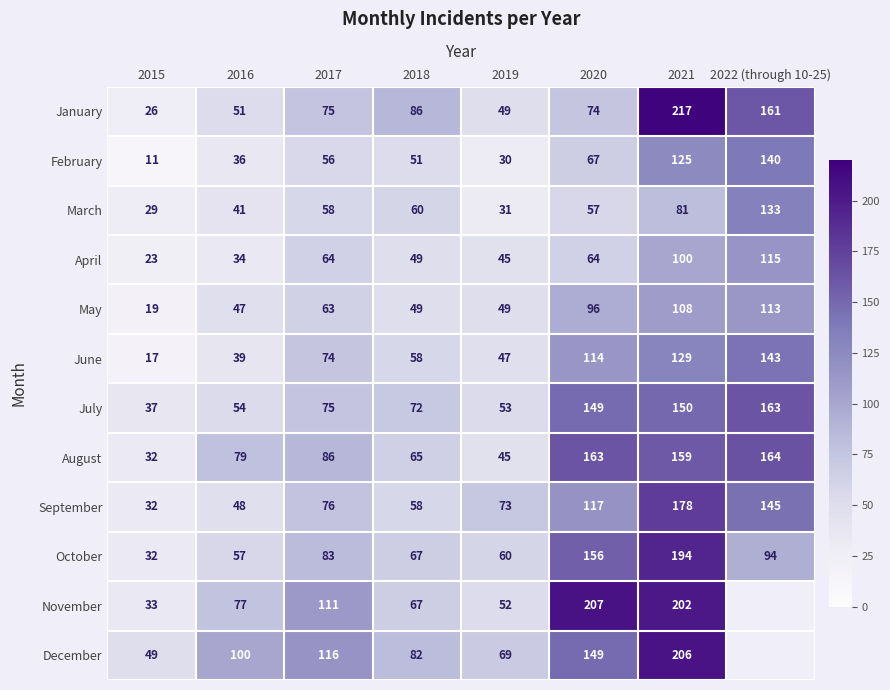

What is the difference between the maximum and minimum values in the February series?

129